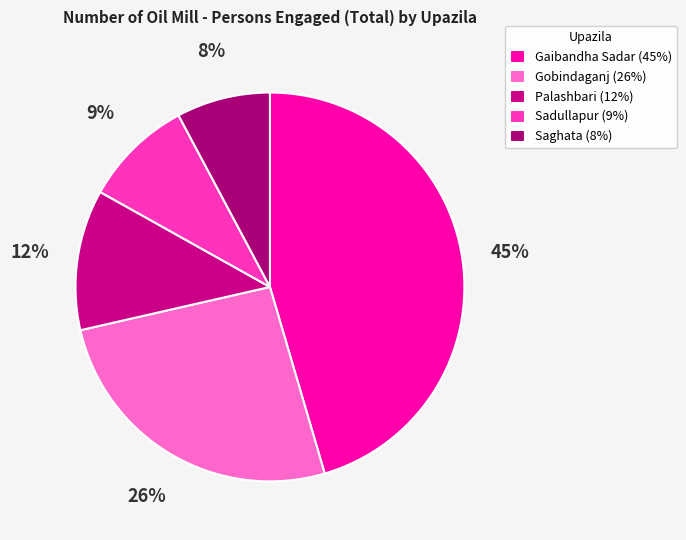

Combined, what portion of the pie is Gobindaganj and Sadullapur?

35.1%